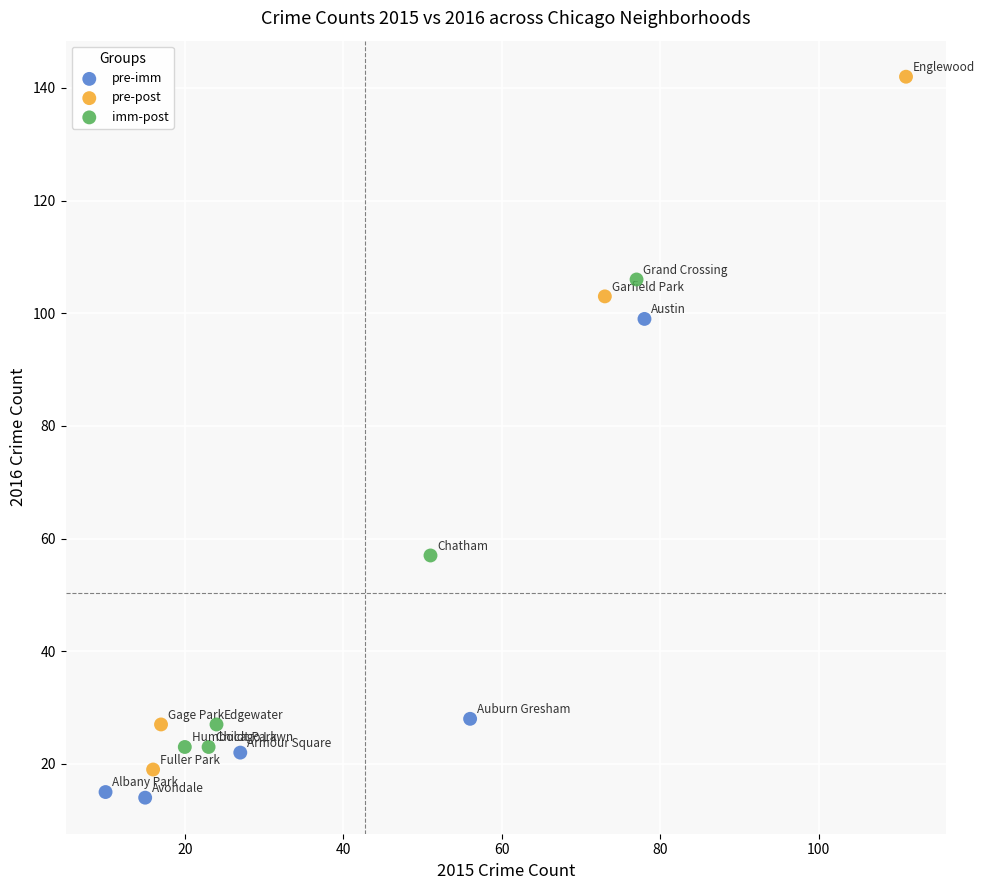

Which series contains the highest Y value?

pre-post